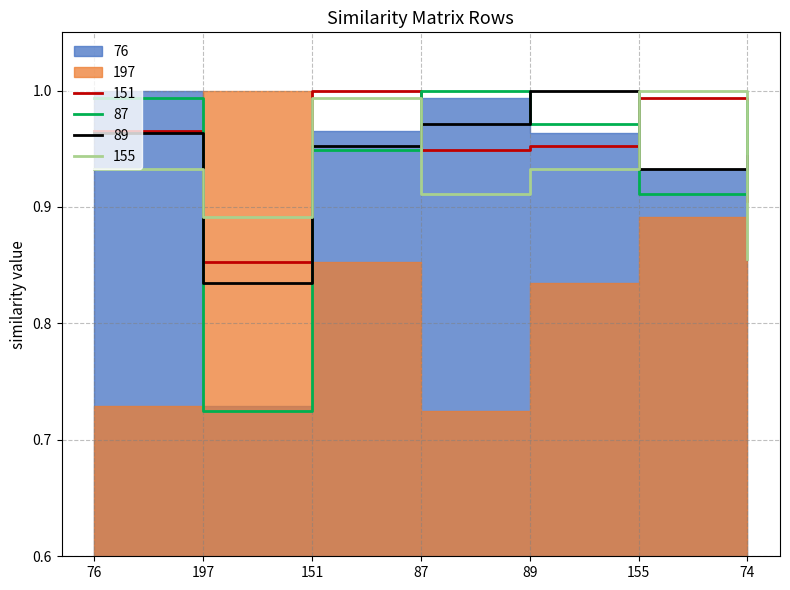

What is the spread (max minus min) of values at 87?

0.1